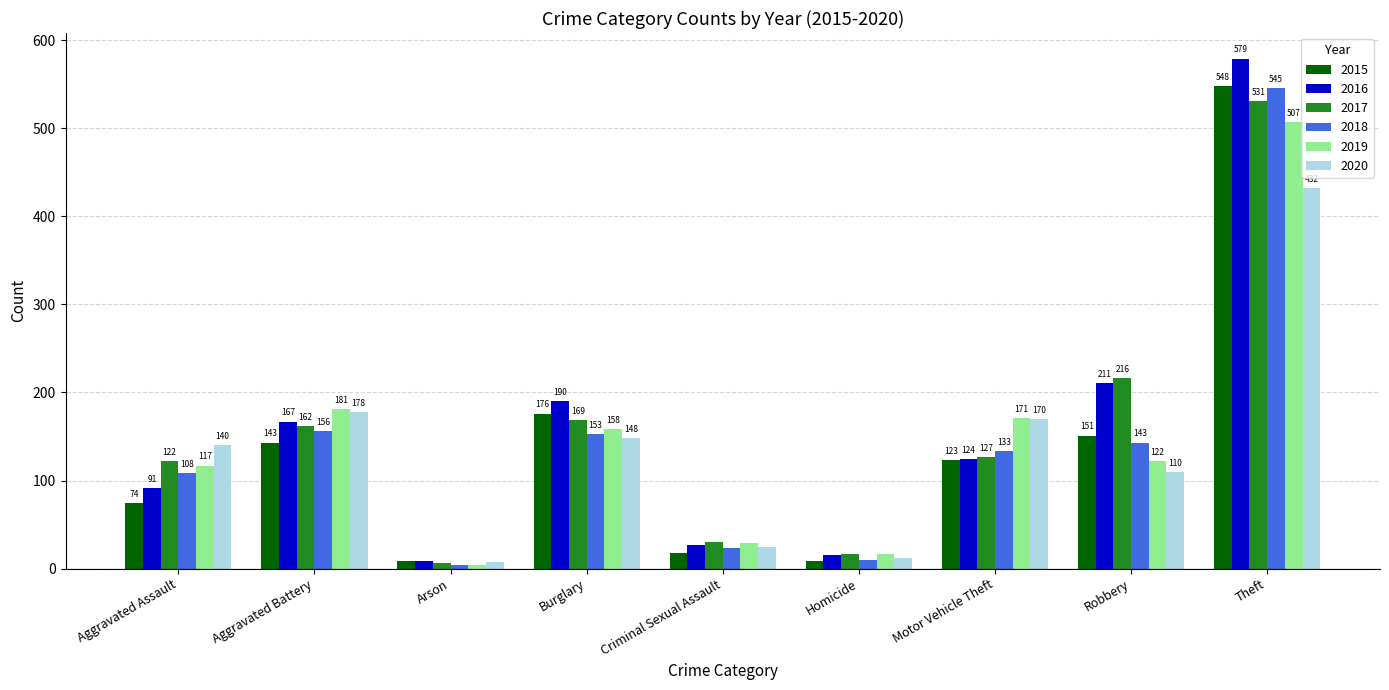

Reading left to right, what are all the values shown in this chart?

2015: Aggravated Assault=74	Aggravated Battery=143	Arson=9	Burglary=176	Criminal Sexual Assault=18	Homicide=9	Motor Vehicle Theft=123	Robbery=151	Theft=548
2016: Aggravated Assault=91	Aggravated Battery=167	Arson=9	Burglary=190	Criminal Sexual Assault=27	Homicide=15	Motor Vehicle Theft=124	Robbery=211	Theft=579
2017: Aggravated Assault=122	Aggravated Battery=162	Arson=6	Burglary=169	Criminal Sexual Assault=30	Homicide=17	Motor Vehicle Theft=127	Robbery=216	Theft=531
2018: Aggravated Assault=108	Aggravated Battery=156	Arson=4	Burglary=153	Criminal Sexual Assault=23	Homicide=10	Motor Vehicle Theft=133	Robbery=143	Theft=545
2019: Aggravated Assault=117	Aggravated Battery=181	Arson=4	Burglary=158	Criminal Sexual Assault=29	Homicide=17	Motor Vehicle Theft=171	Robbery=122	Theft=507
2020: Aggravated Assault=140	Aggravated Battery=178	Arson=8	Burglary=148	Criminal Sexual Assault=25	Homicide=12	Motor Vehicle Theft=170	Robbery=110	Theft=432